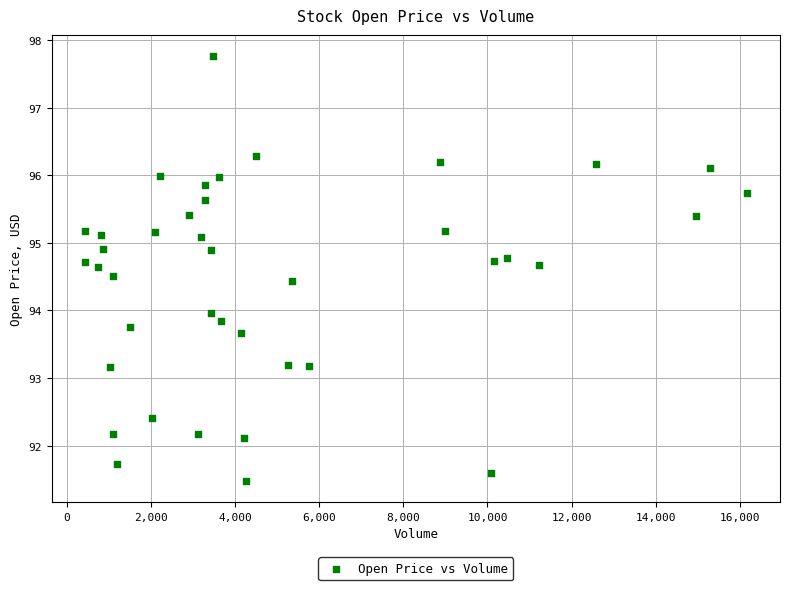

What is the range of Y values (max minus min)?

6.3